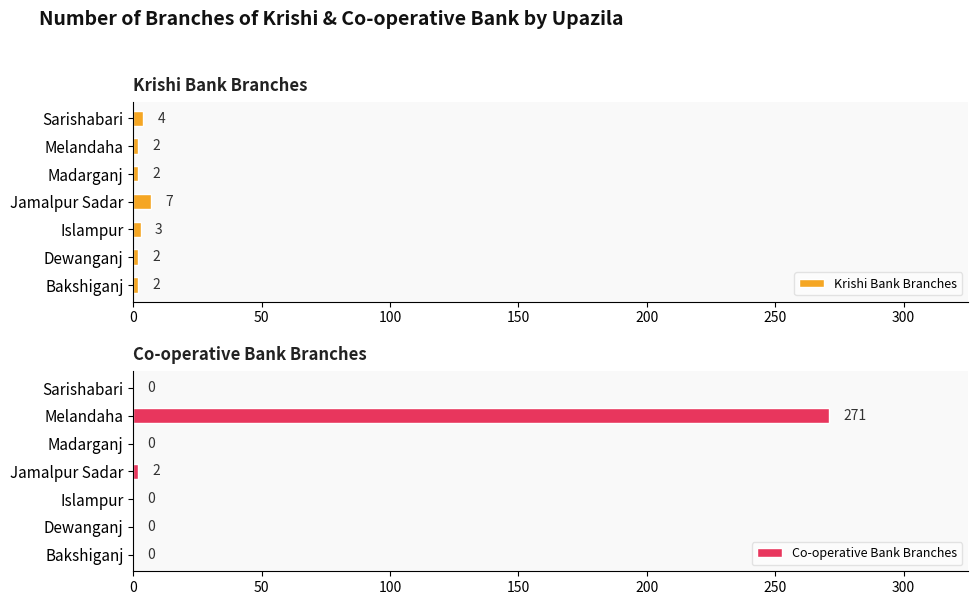

What is the sum of the Krishi Bank Branches values at Madarganj and Islampur?

5